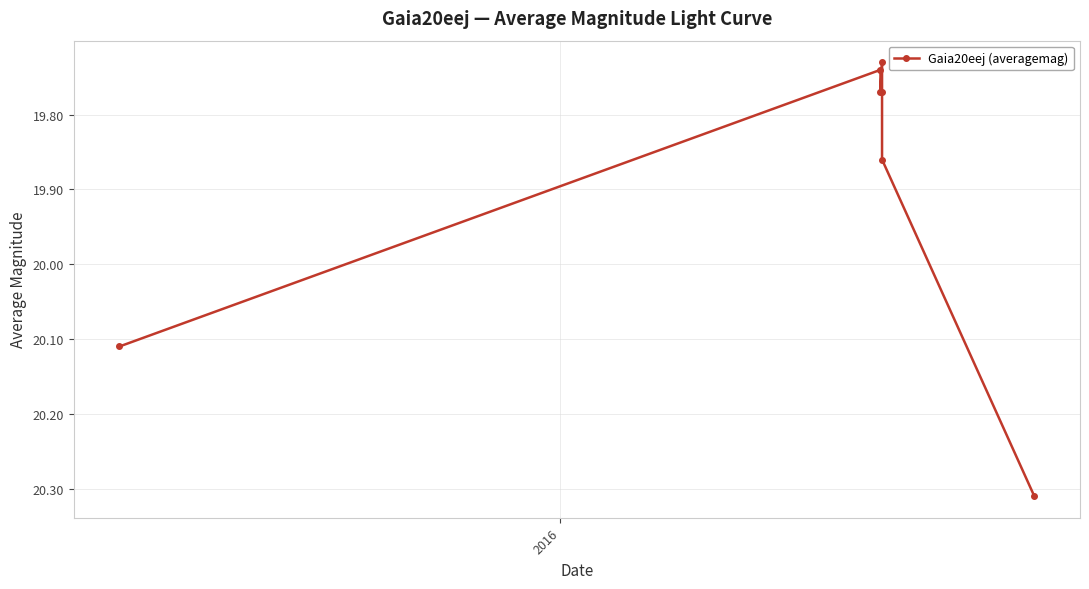

Count the values in the range 19 to 20.

5